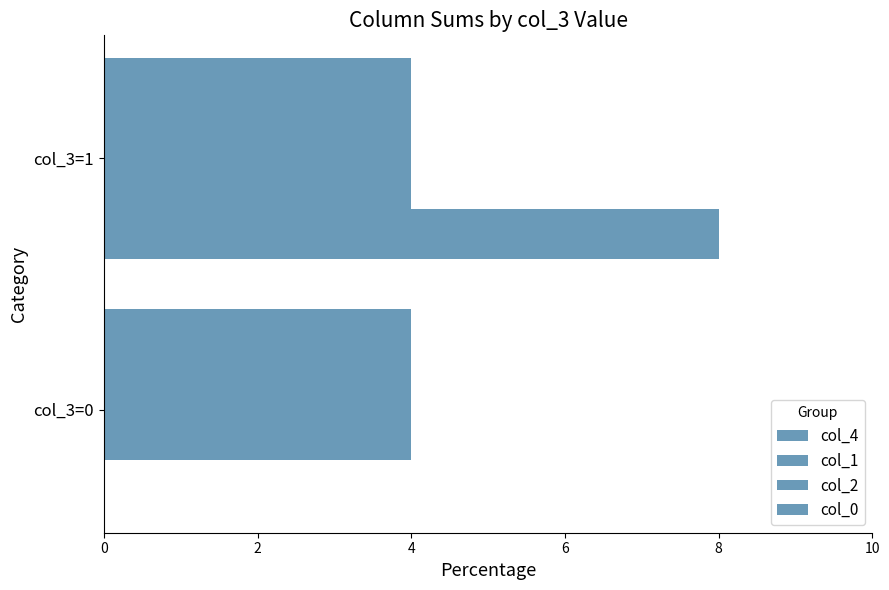

What is the value of the col_2 bar at the 1st from the left?

0.2